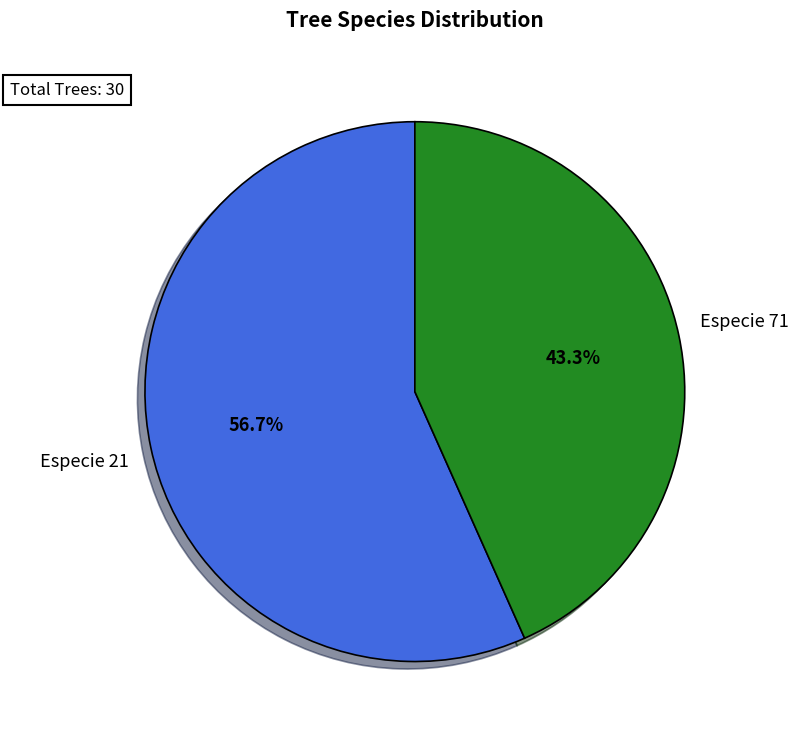

How many slices are in this pie chart?

2